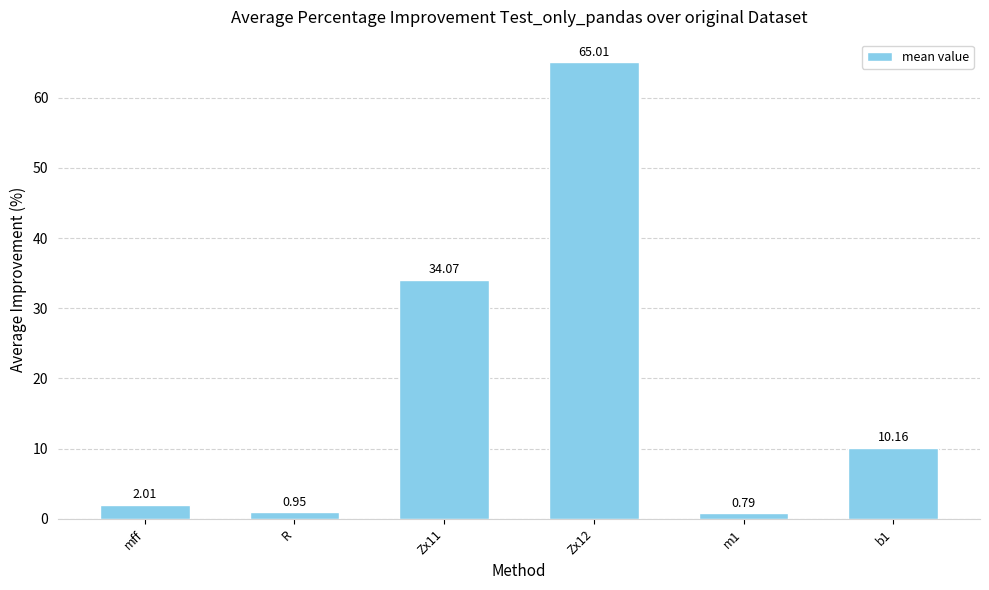

List the labels in order of value, largest first.

Zx12, Zx11, b1, mff, R, m1